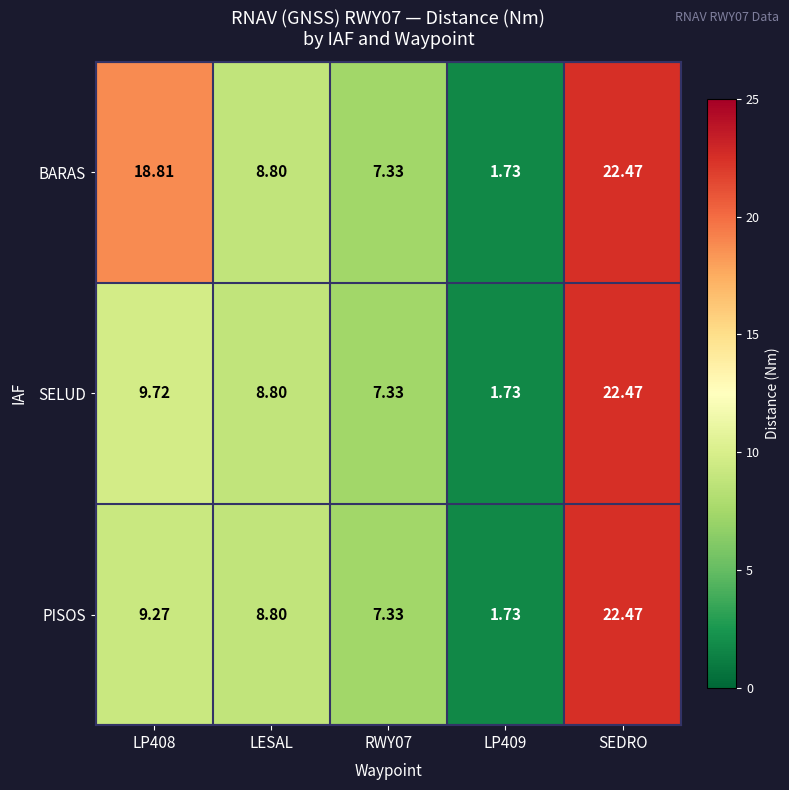

At which label is BARAS closest to 12?

LESAL